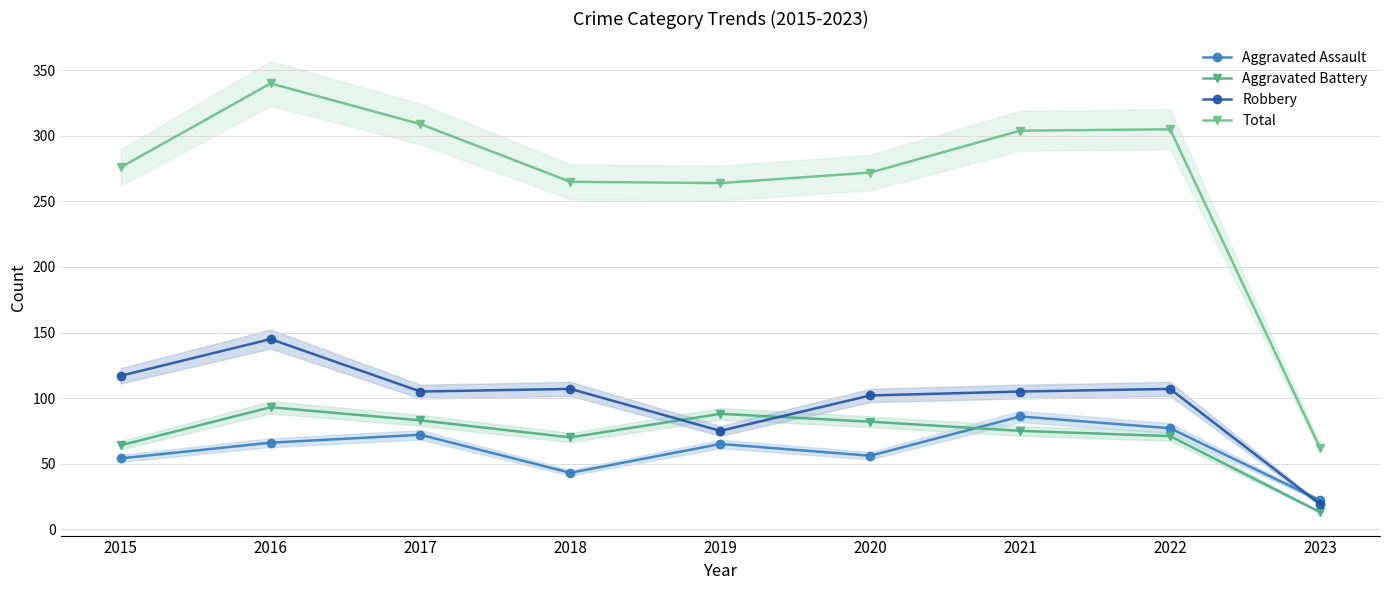

Is it true that Aggravated Assault equals 77 at 2022?

True